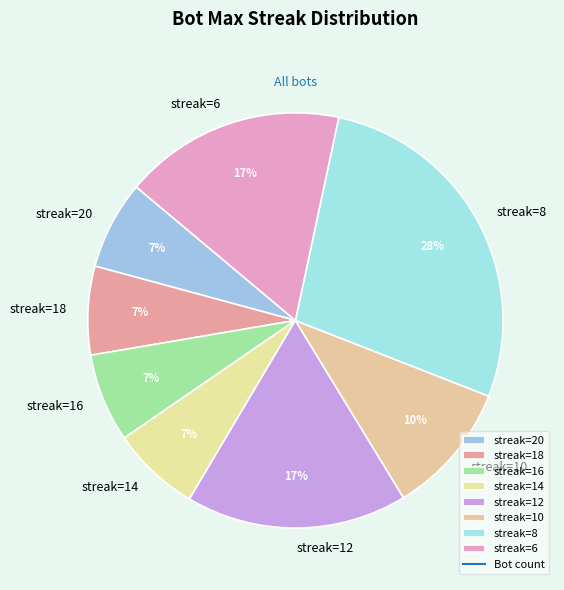

To the nearest percent, what portion does streak=16 represent?

7%